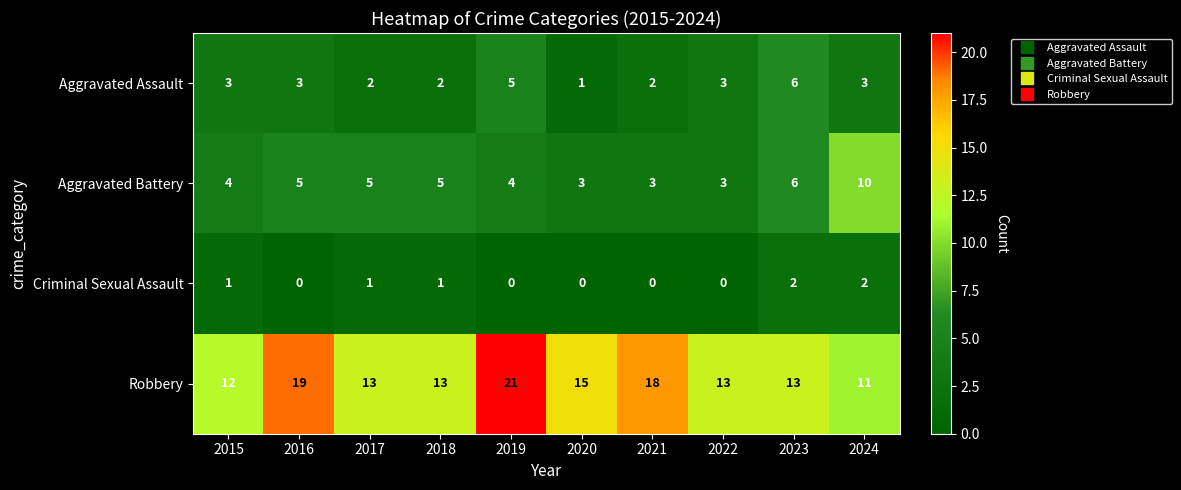

How many positive values does the Criminal Sexual Assault series have?

5